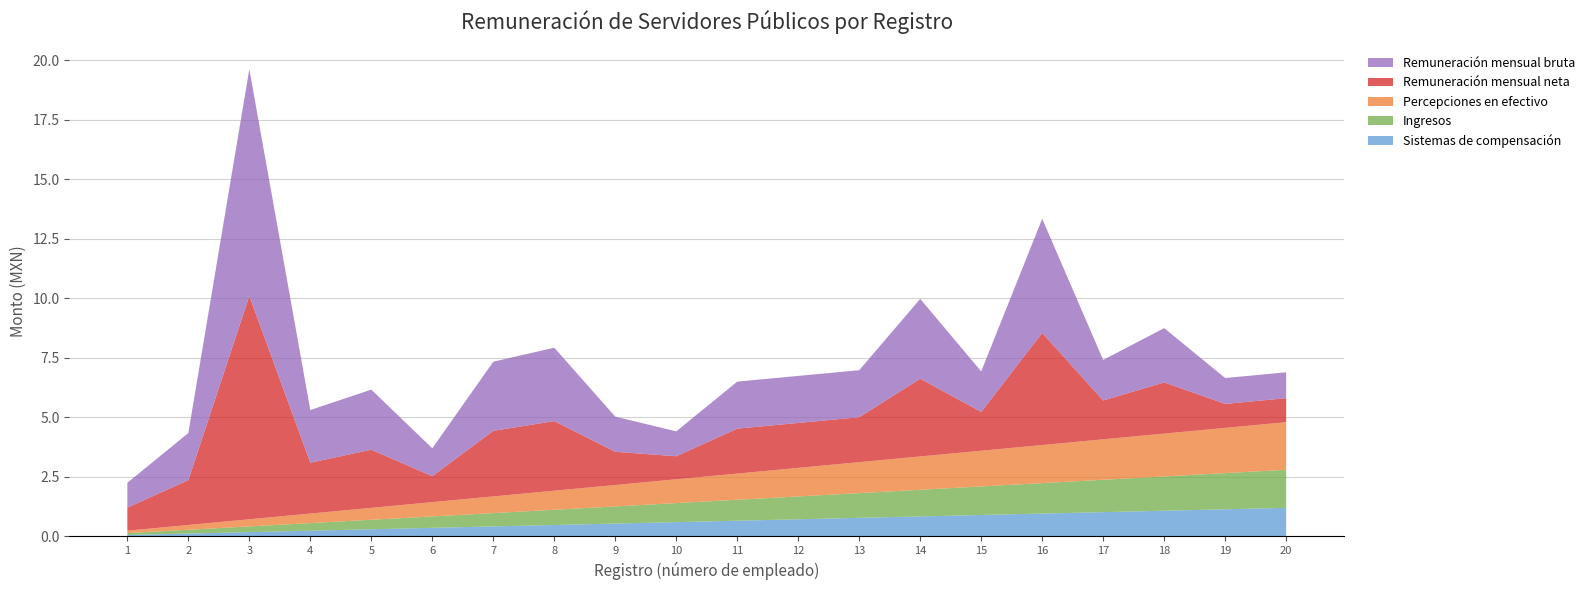

At which category is the sum across all series the highest?

3